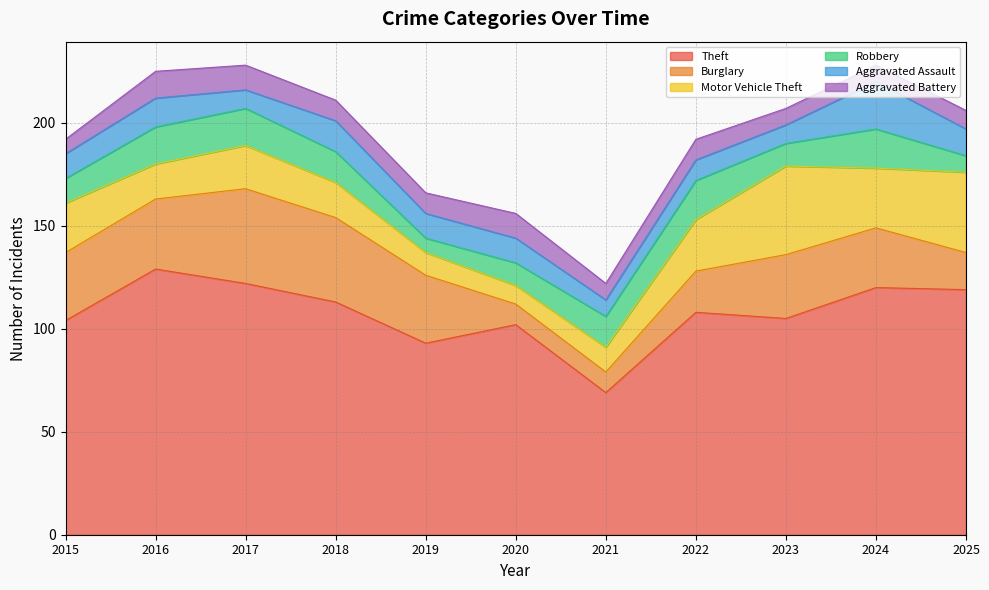

True or false: Motor Vehicle Theft and Theft intersect in this chart.

False